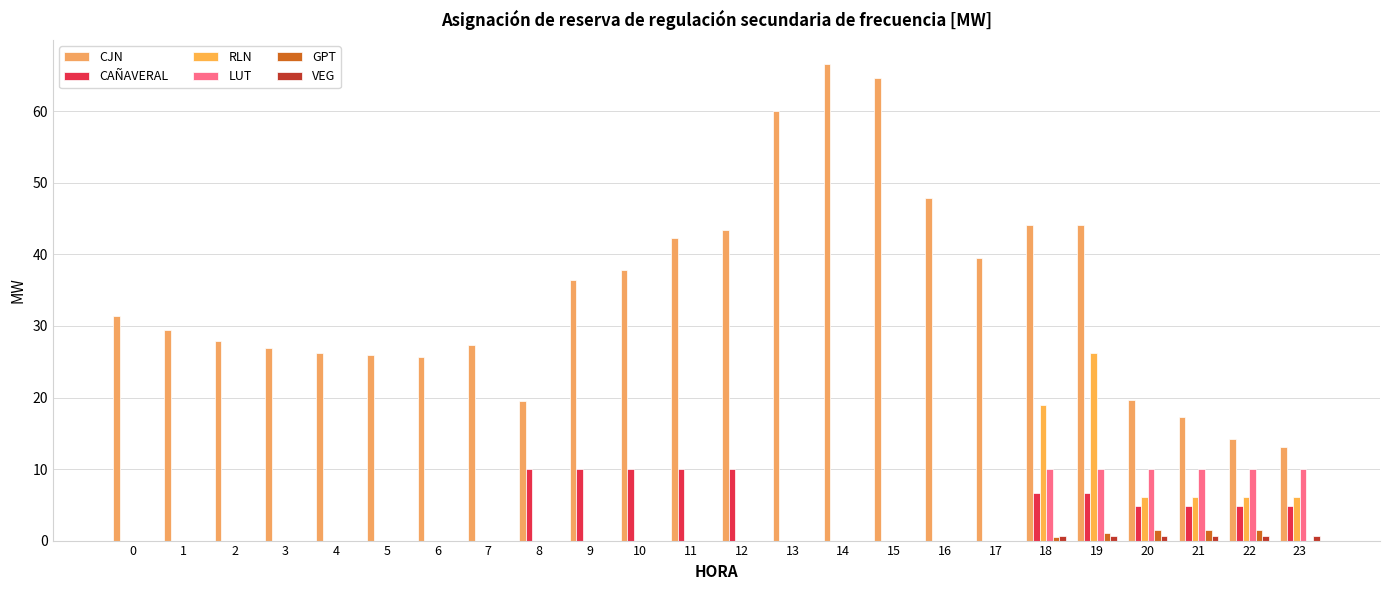

Rank the categories by RLN value from lowest to highest.

0, 1, 2, 3, 4, 5, 6, 7, 8, 9, 10, 11, 12, 13, 14, 15, 16, 17, 20, 21, 22, 23, 18, 19